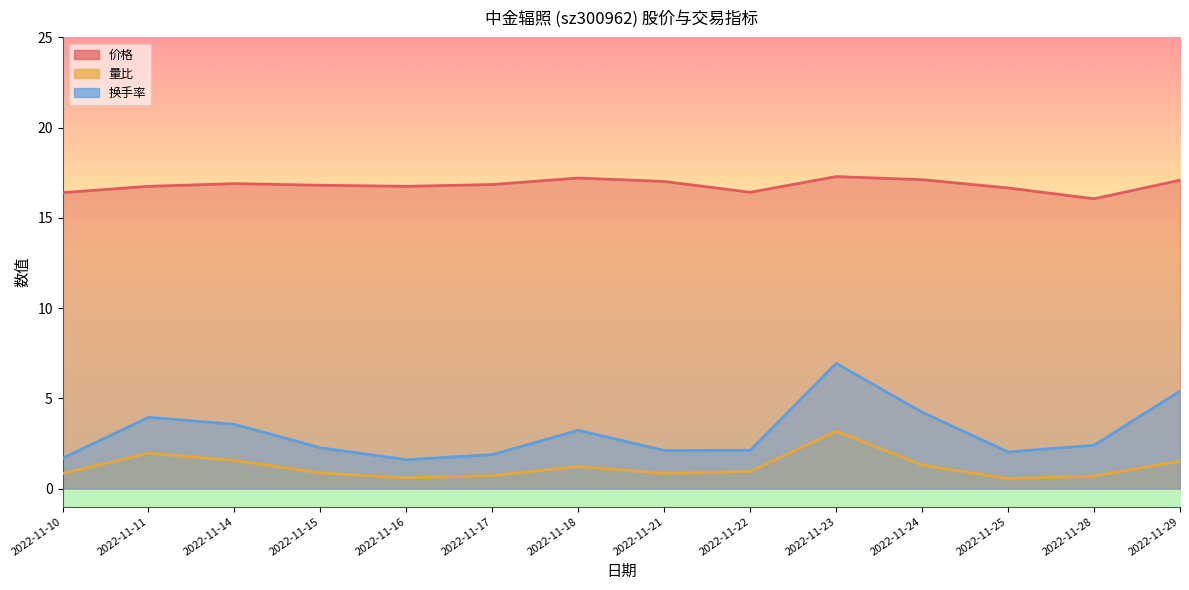

Where is 换手率 nearest to the value 4?

2022-11-11